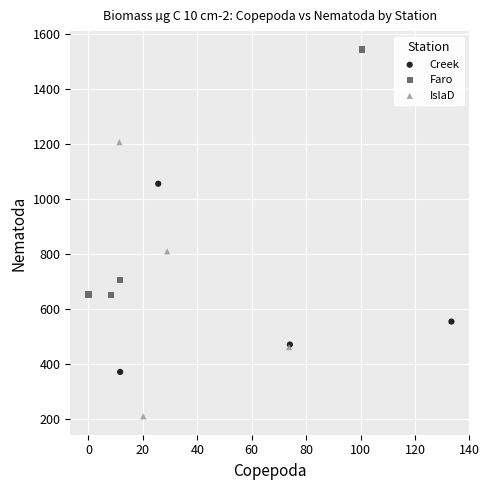

Which series reaches the maximum Y coordinate?

Faro